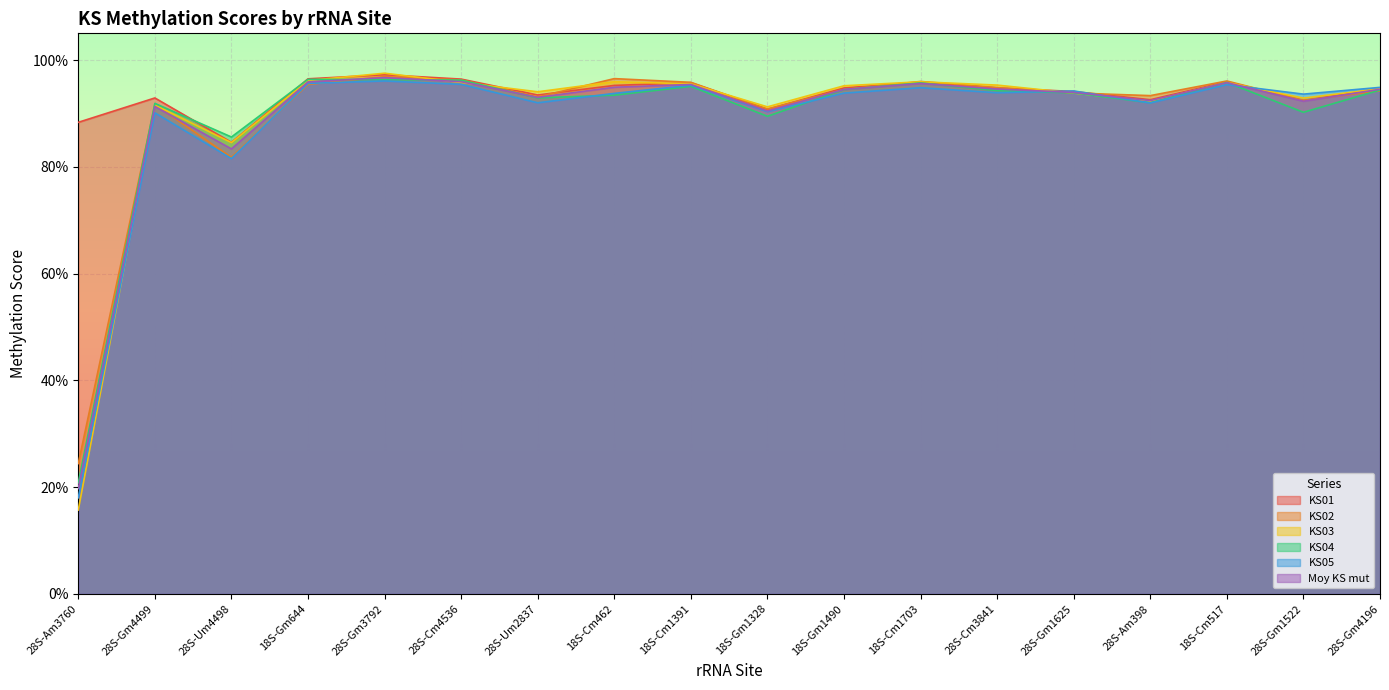

What is the highest value of the KS04 series?

1.0